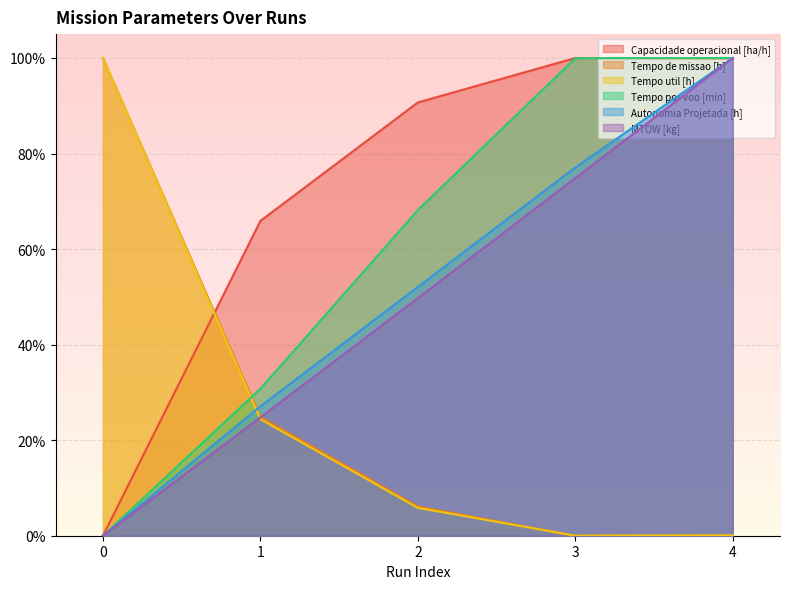

What is the value of the Tempo util [h] point at the 2nd from the left?

0.2